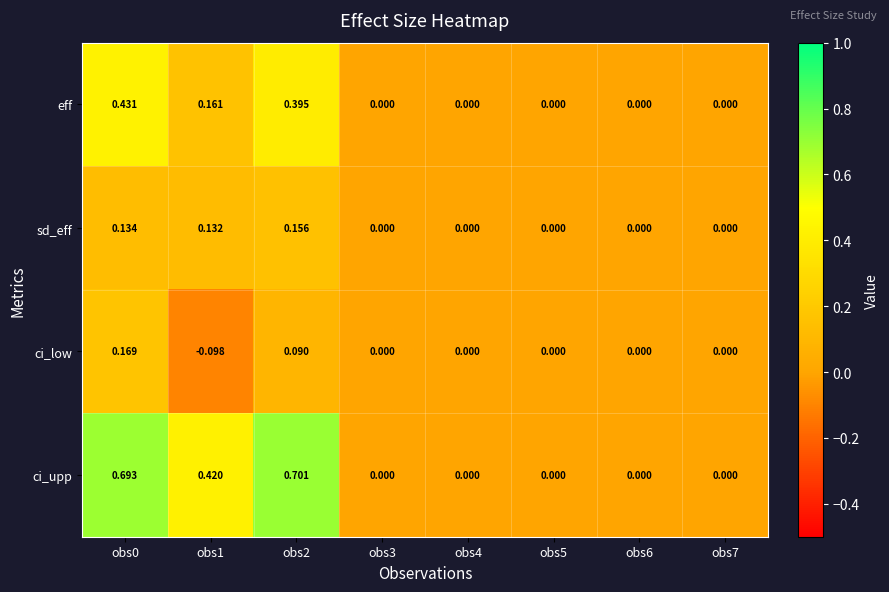

Which series has the widest spread of values?

ci_upp